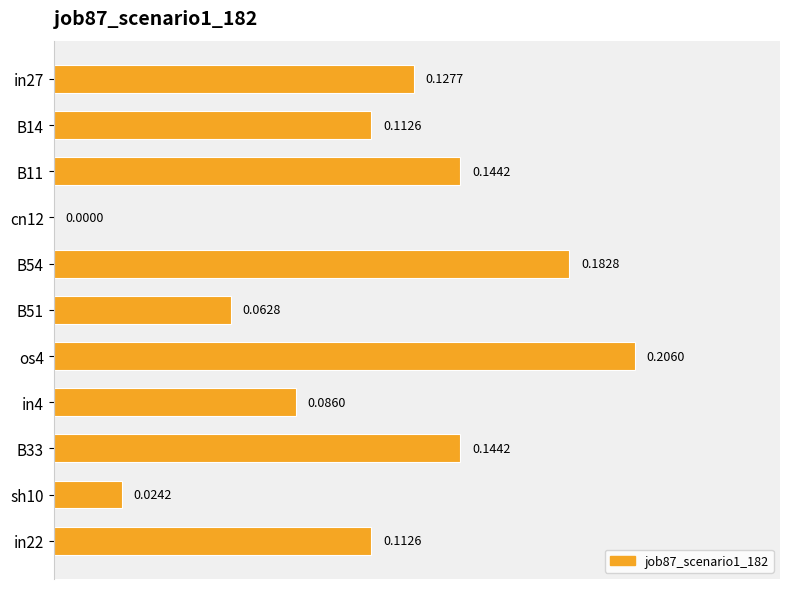

Are the bars horizontal?

Yes